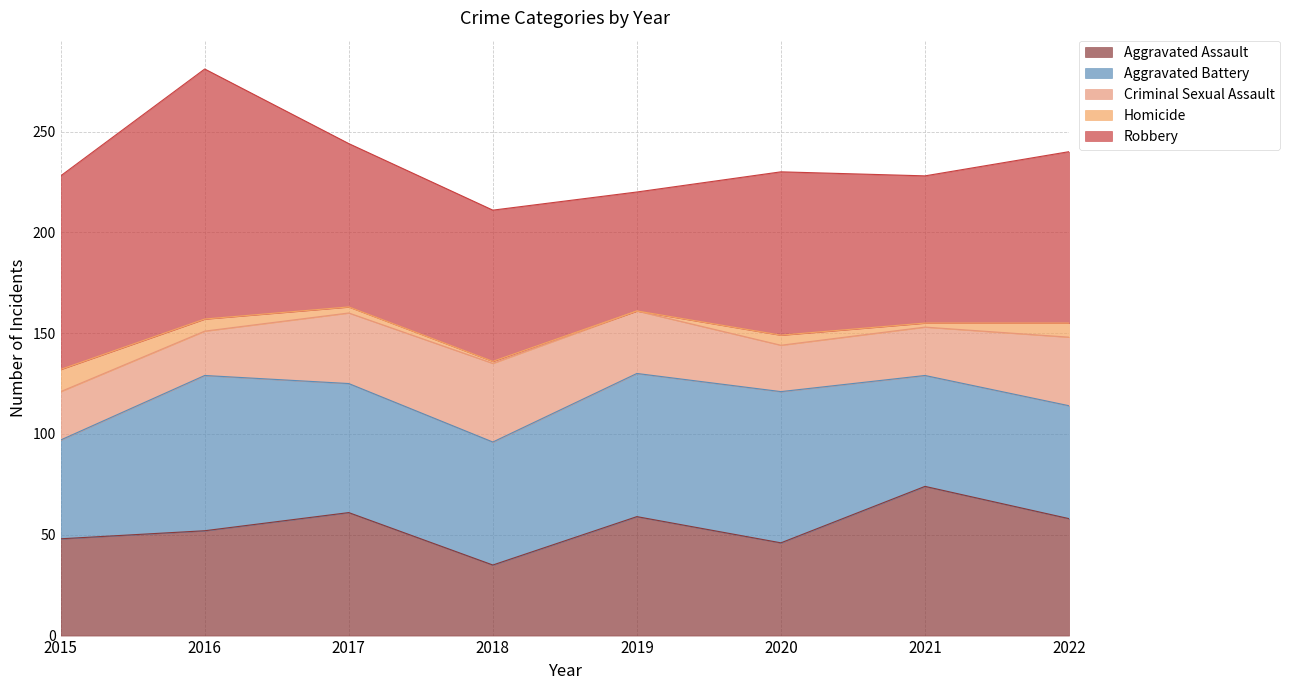

Does the chart have visible grid lines?

Yes